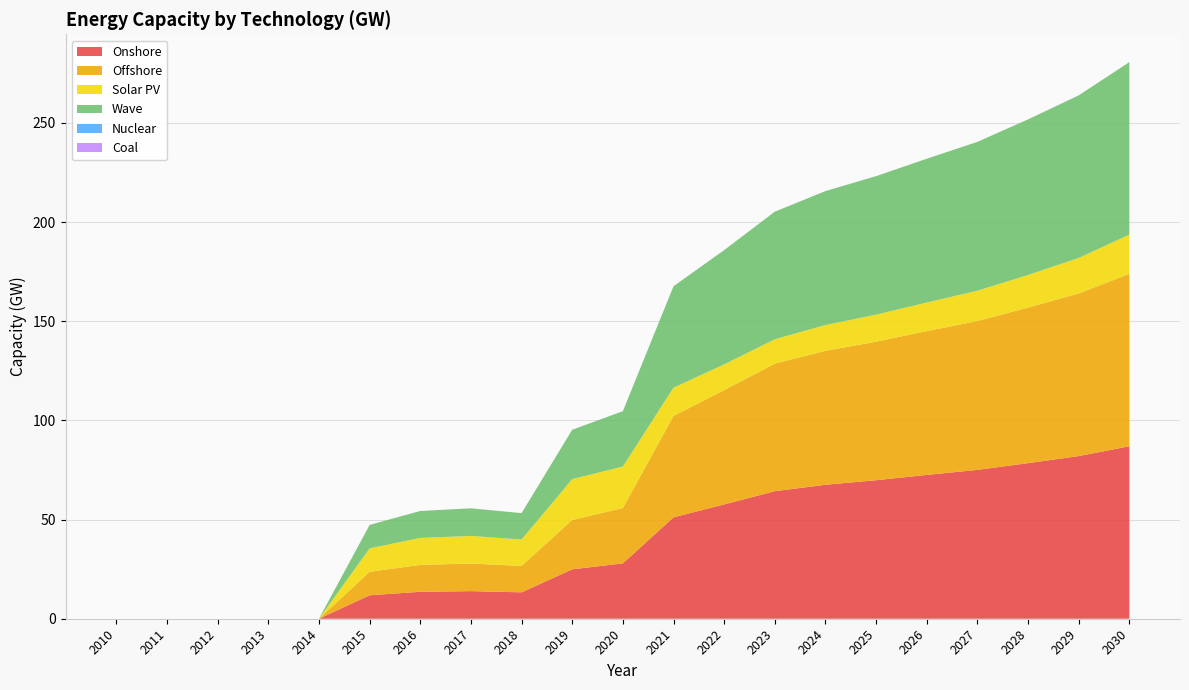

Reading left to right, what are all the values shown in this chart?

Onshore: 0.0	0.0	0.0	0.0	0.0	11.8	13.6	13.9	13.3	24.9	27.9	51.1	57.6	64.3	67.5	69.8	72.5	75.1	78.4	82.0	87.0
Offshore: 0.0	0.0	0.0	0.0	0.0	11.8	13.6	13.9	13.3	24.9	27.9	51.1	57.6	64.3	67.5	69.8	72.5	75.1	78.4	82.0	87.0
Solar PV: 0.0	0.0	0.0	0.0	0.0	11.8	13.6	13.9	13.3	20.6	20.9	14.3	12.9	12.3	13.0	13.6	14.4	15.3	16.4	17.9	19.8
Wave: 0.0	0.0	0.0	0.0	0.0	11.8	13.6	13.9	13.3	24.9	27.9	51.1	57.6	64.3	67.5	69.8	72.5	75.1	78.4	82.0	87.0
Nuclear: 0.0	0.0	0.0	0.0	0.0	0.0	0.0	0.0	0.0	0.0	0.0	0.0	0.0	0.0	0.0	0.0	0.0	0.0	0.0	0.0	0.0
Coal: 0.0	0.0	0.0	0.0	0.0	0.0	0.0	0.0	0.0	0.0	0.0	0.0	0.0	0.0	0.0	0.0	0.0	0.0	0.0	0.0	0.0